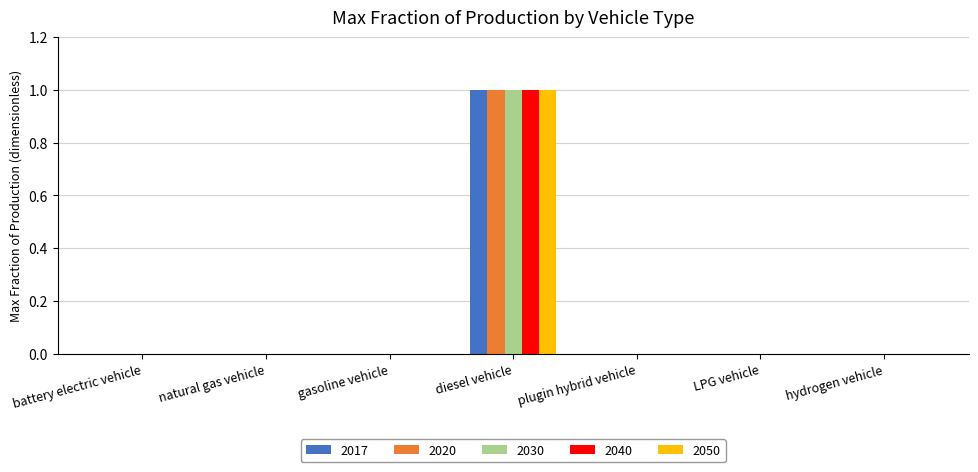

At which category is the sum across all series the highest?

diesel vehicle